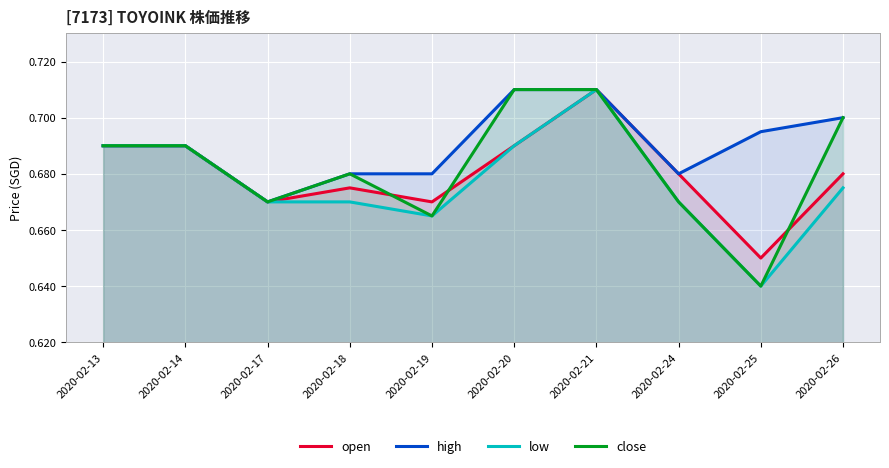

Does the chart display data point markers on the line(s)?

No